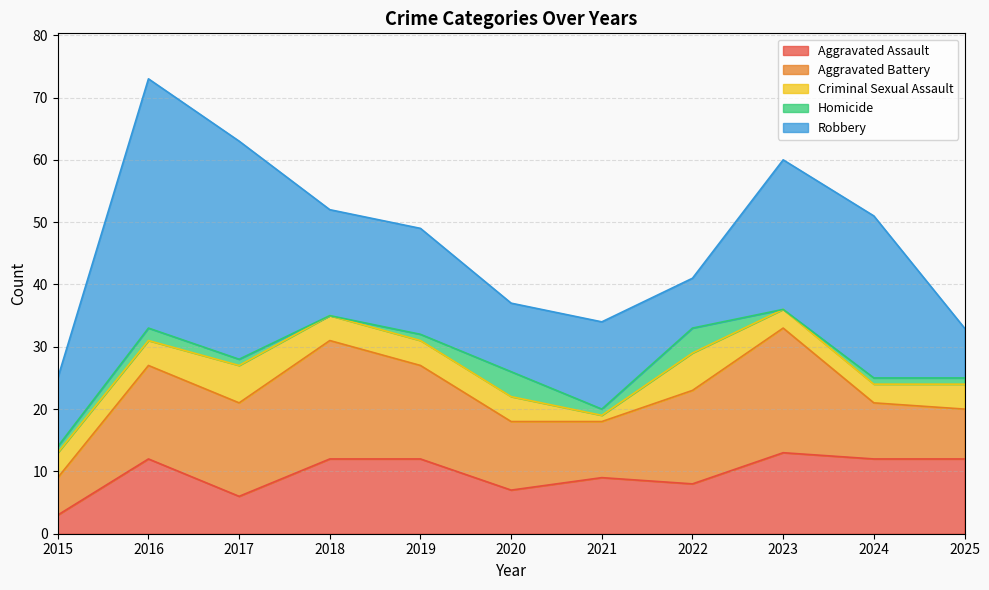

Does the chart display data point markers on the line(s)?

No